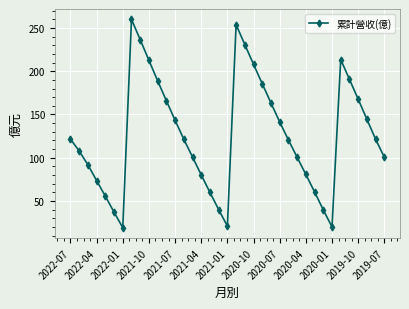

What is the difference between the second highest and second lowest values?

233.5